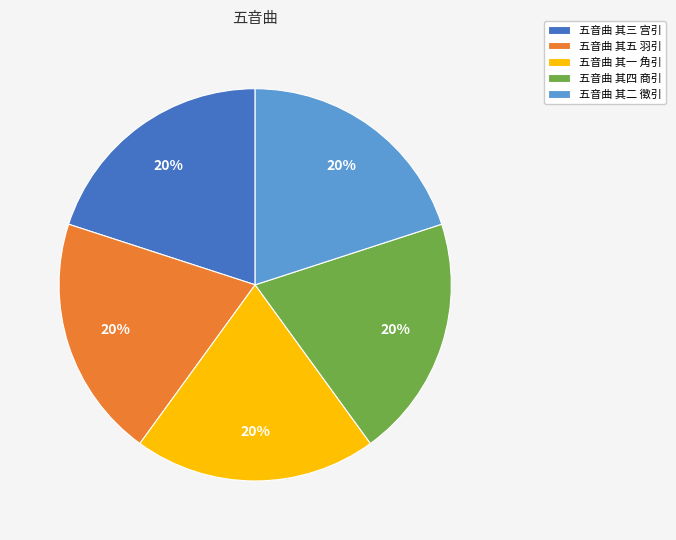

Approximately how many times larger is the value at 五音曲 其一 角引 compared to 五音曲 其三 宫引?

1.0